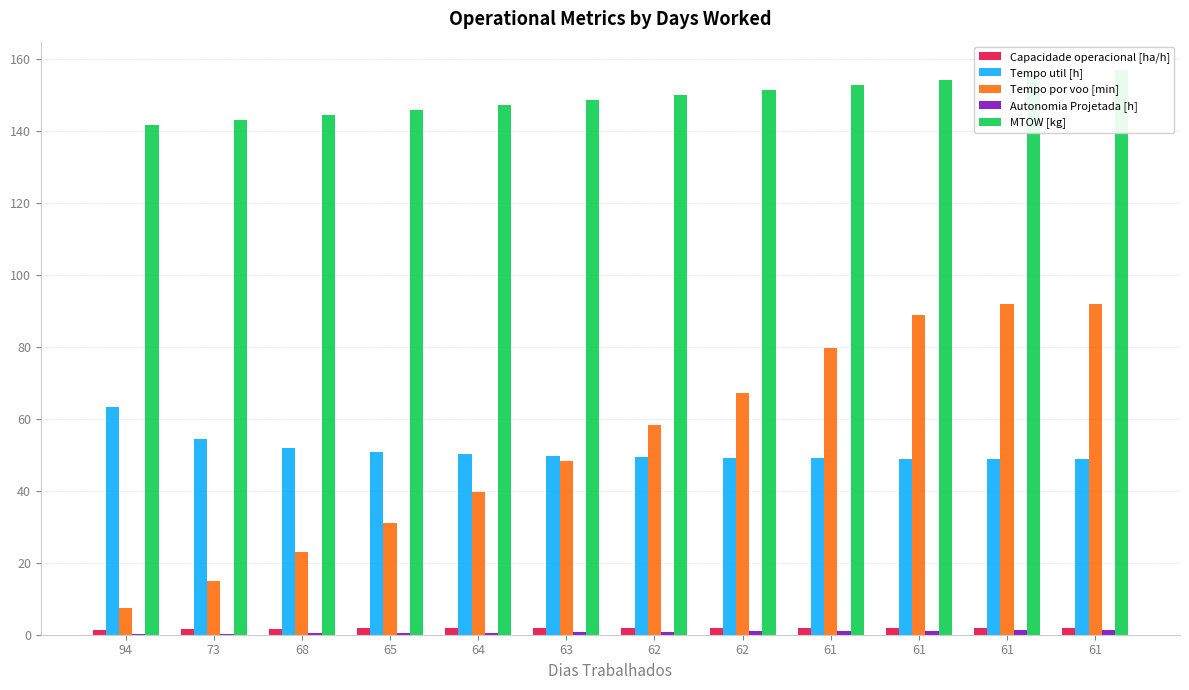

Which series has the largest total across all categories?

MTOW [kg]